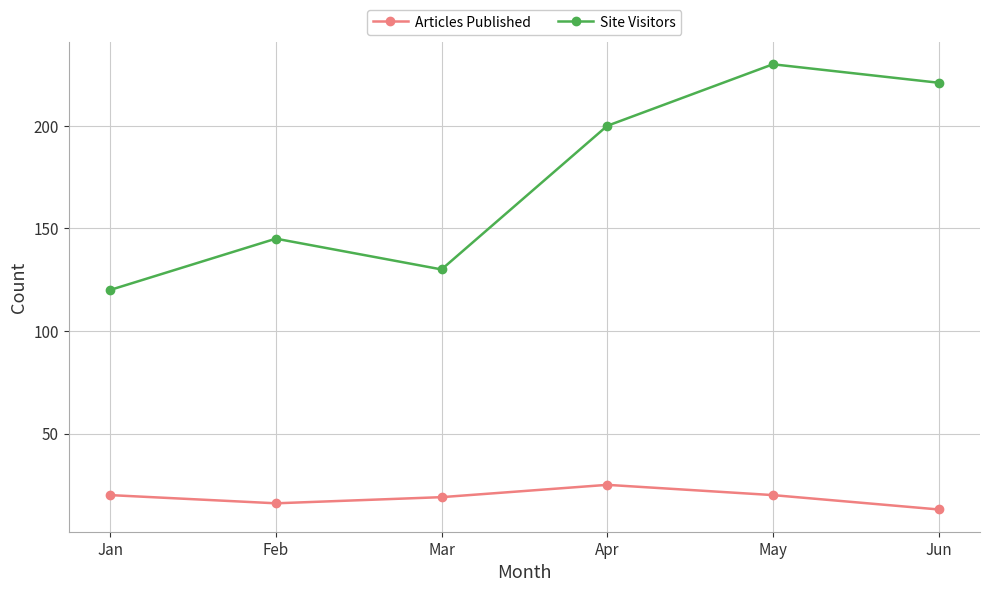

Reading left to right, extract all data points from this chart.

Articles Published: 20	16	19	25	20	13
Site Visitors: 120	145	130	200	230	221